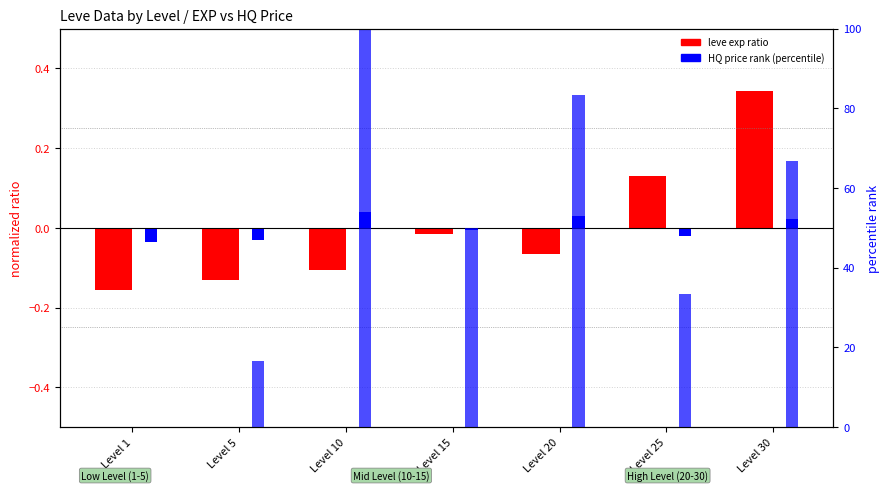

How many values in HQ price rank are below zero?

4